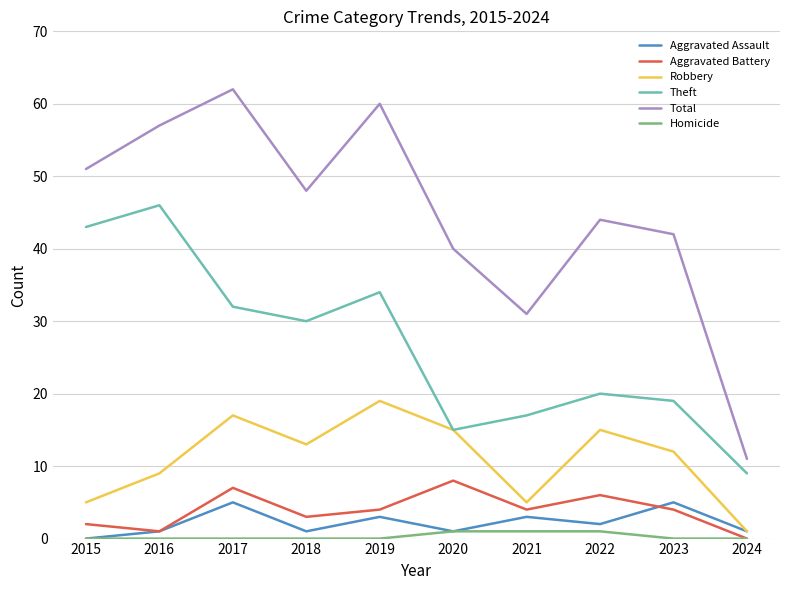

Reading left to right, extract all data points from this chart.

Aggravated Assault: 2015=0	2016=1	2017=5	2018=1	2019=3	2020=1	2021=3	2022=2	2023=5	2024=1
Aggravated Battery: 2015=2	2016=1	2017=7	2018=3	2019=4	2020=8	2021=4	2022=6	2023=4	2024=0
Robbery: 2015=5	2016=9	2017=17	2018=13	2019=19	2020=15	2021=5	2022=15	2023=12	2024=1
Theft: 2015=43	2016=46	2017=32	2018=30	2019=34	2020=15	2021=17	2022=20	2023=19	2024=9
Total: 2015=51	2016=57	2017=62	2018=48	2019=60	2020=40	2021=31	2022=44	2023=42	2024=11
Homicide: 2015=0	2016=0	2017=0	2018=0	2019=0	2020=1	2021=1	2022=1	2023=0	2024=0